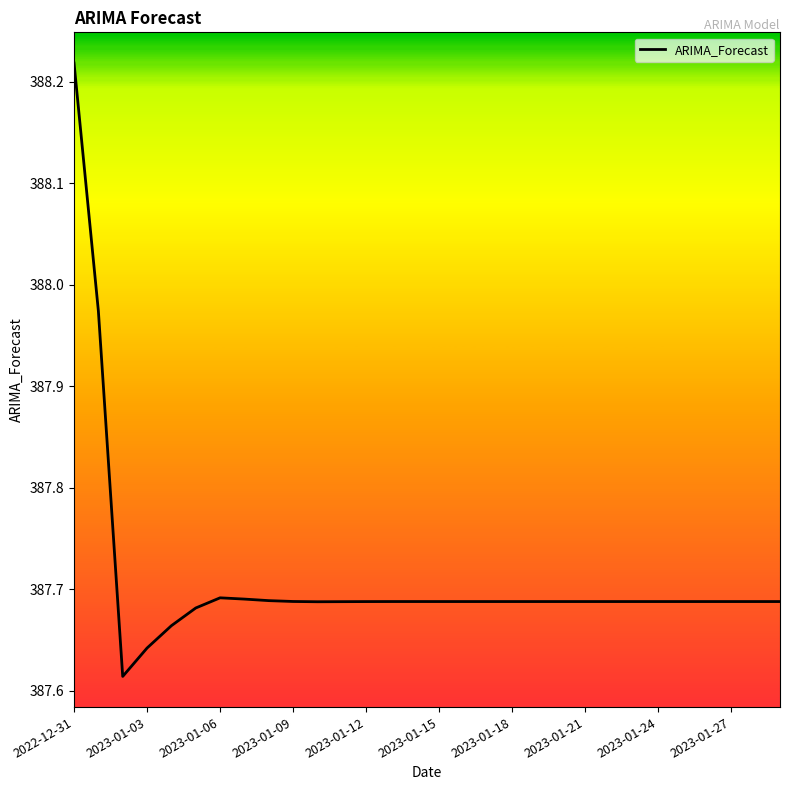

What is the difference between the maximum and minimum values?

0.6